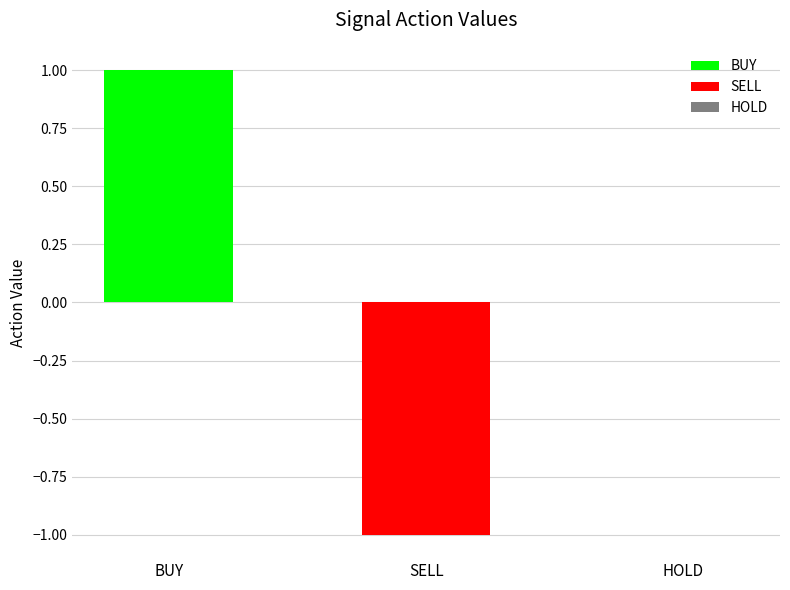

Rank the series by their maximum value, from highest to lowest.

BUY, SELL